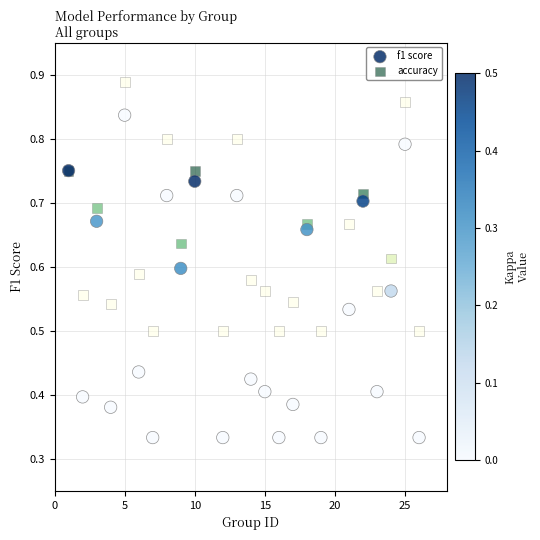

Which series reaches the maximum Y coordinate?

accuracy